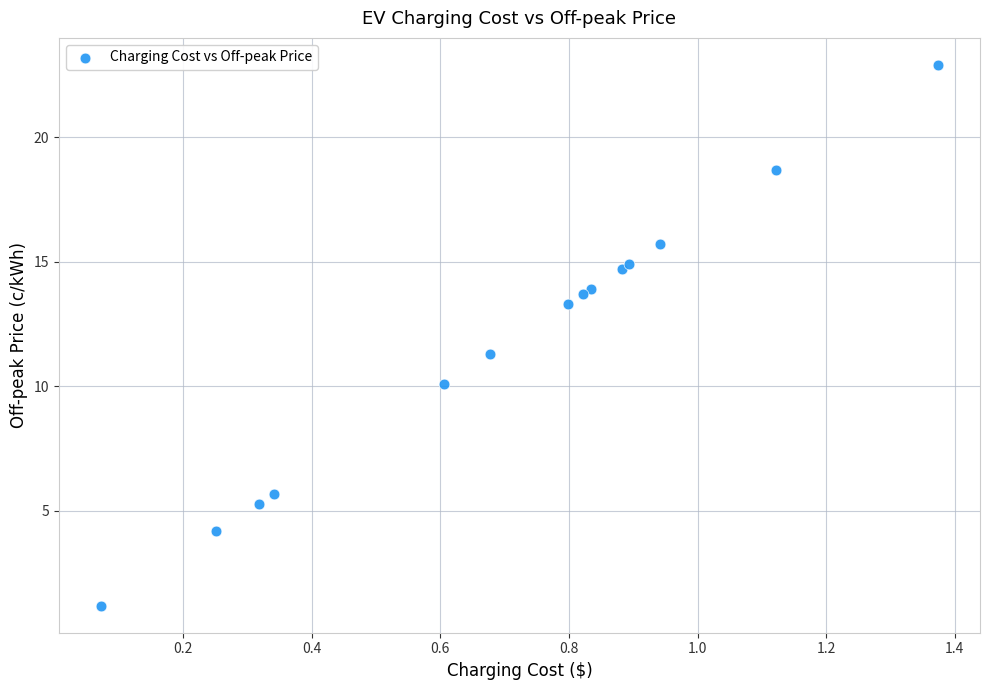

What Y value in the scatter plot is closest to 12?

11.3